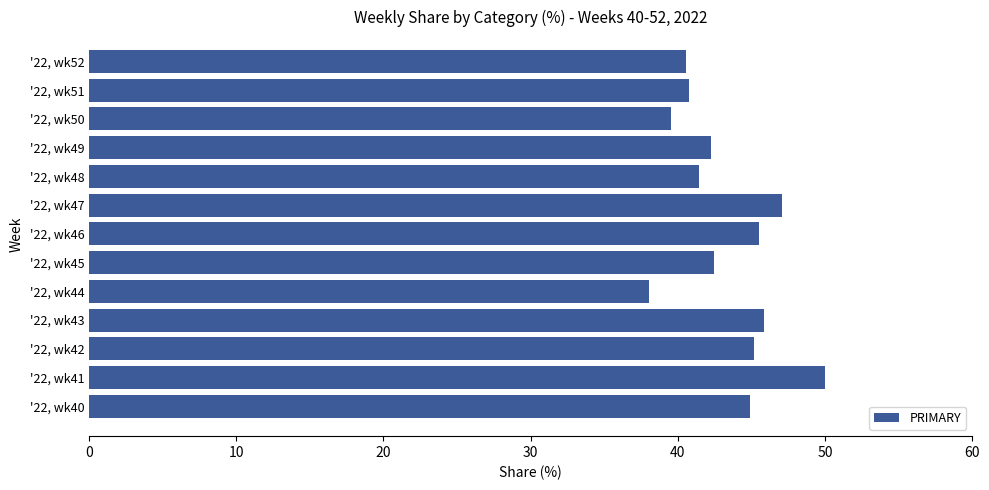

Count the number of categories in the chart.

13